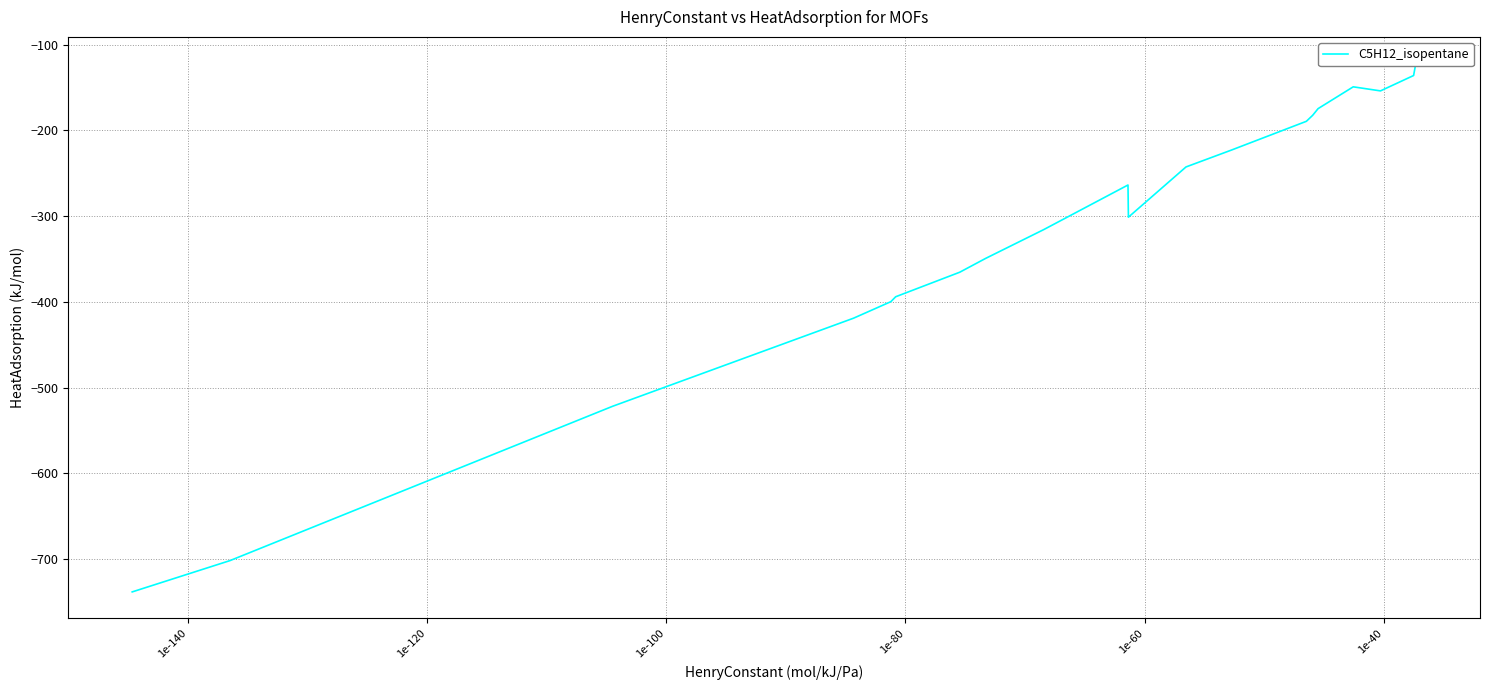

How many data points are less than -263?

11